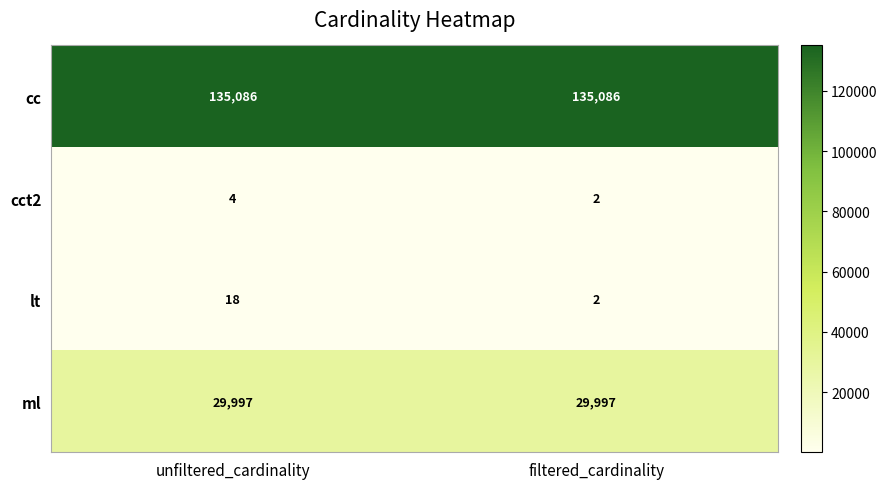

What is the greatest value displayed?

135086